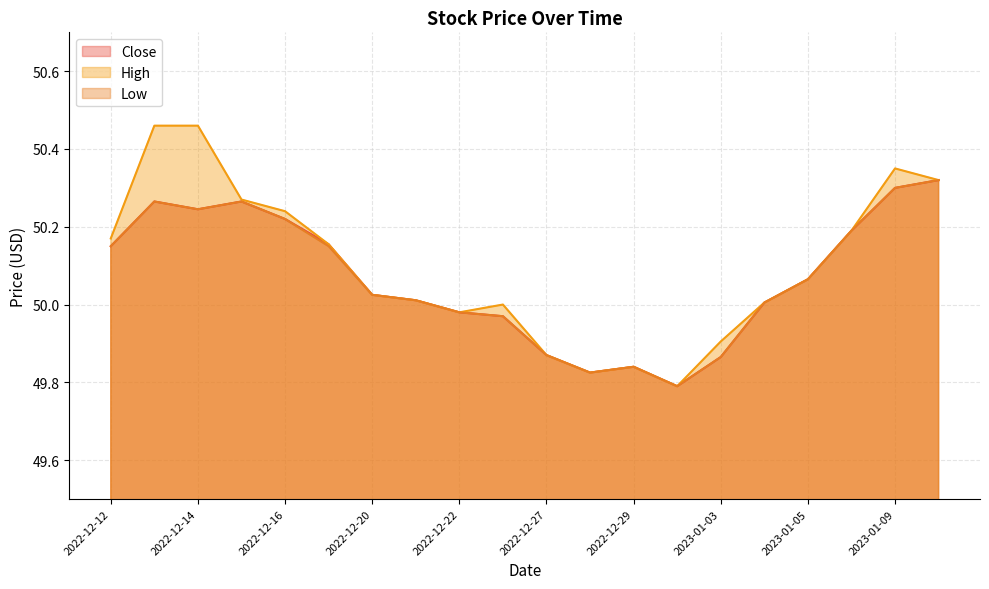

True or false: High has more than 1 interior local peaks.

True